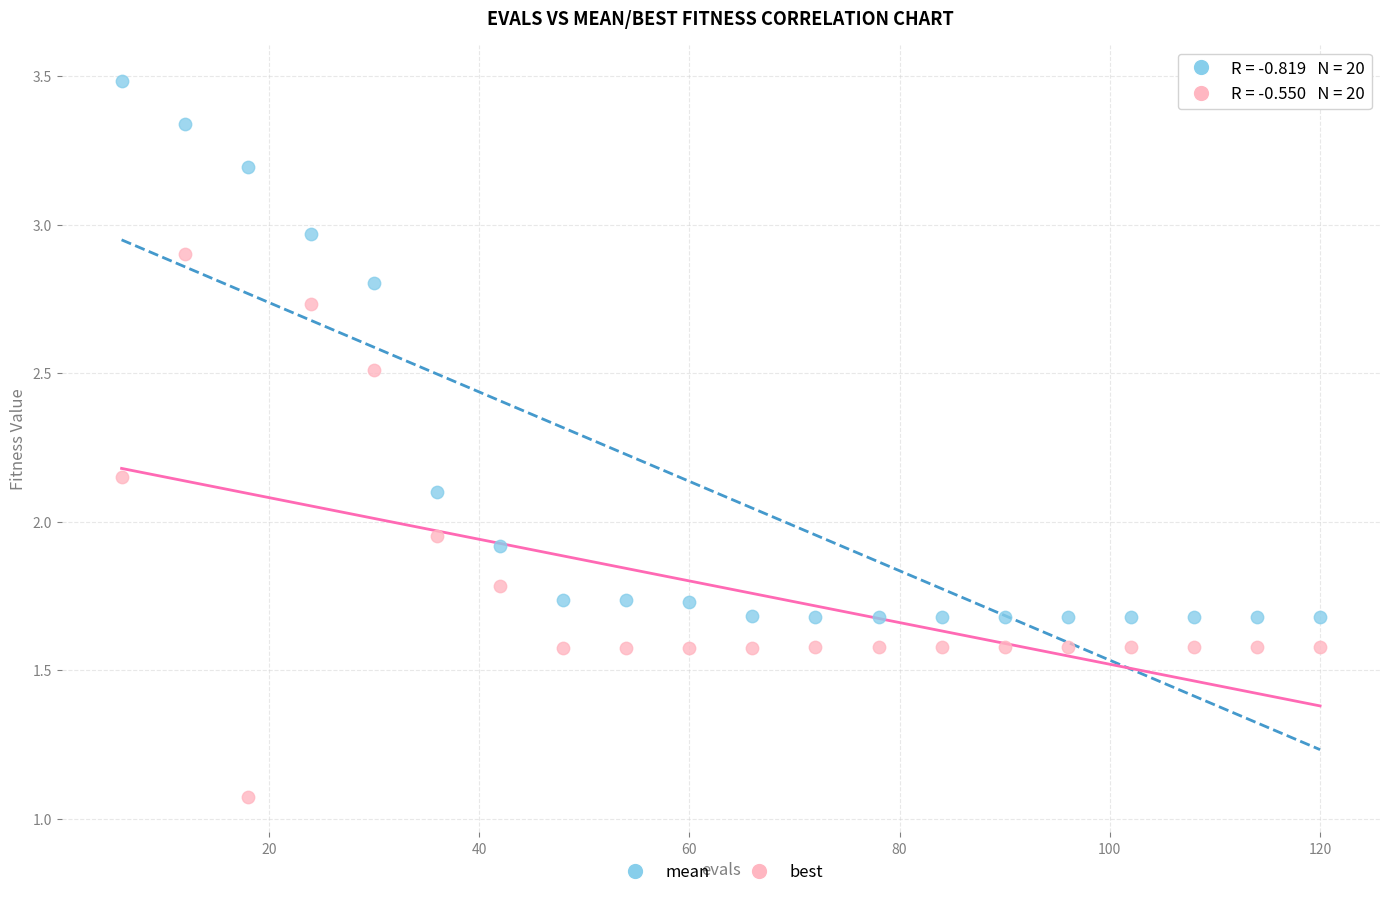

Across all data points, what is the range of X values (max minus min)?

114.0